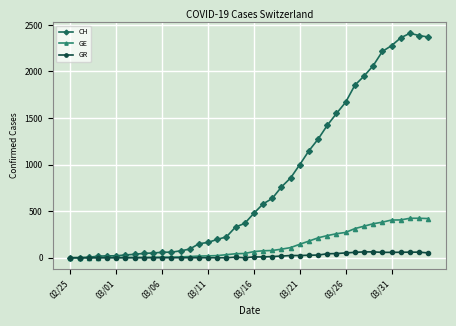

What is the difference between the maximum and minimum values in the GR series?

63